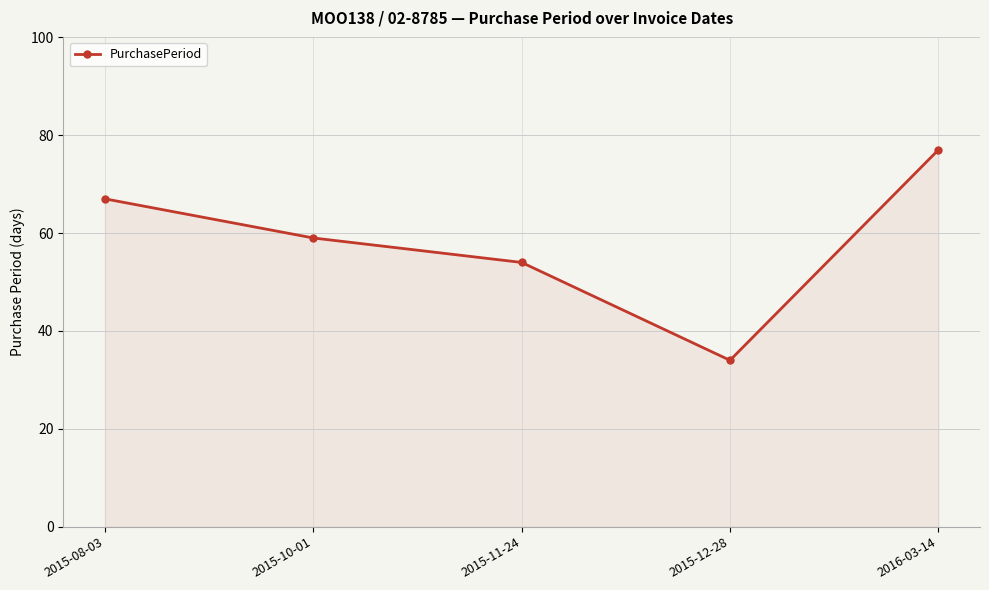

Reading left to right, extract all data points from this chart.

67	59	54	34	77